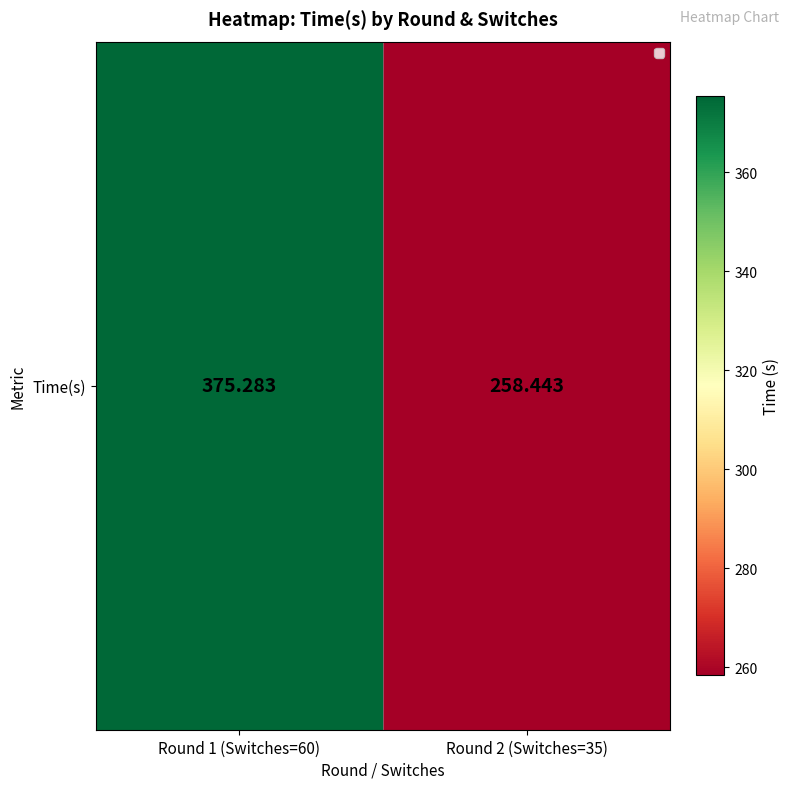

Rank the categories by value from highest to lowest.

Round 1 (Switches=60), Round 2 (Switches=35)